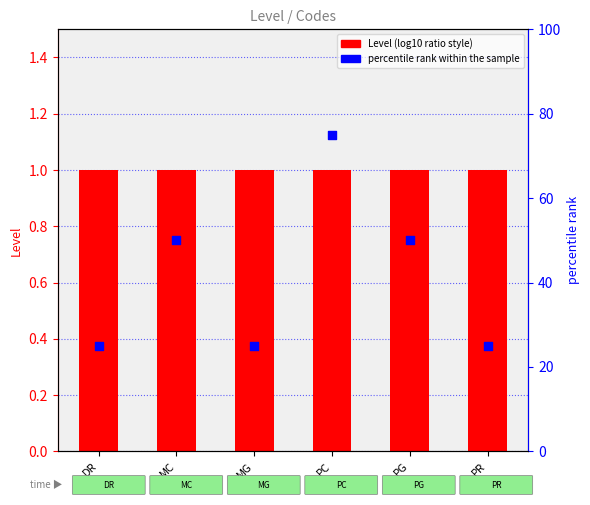

Which series contains the lowest Y value?

Level